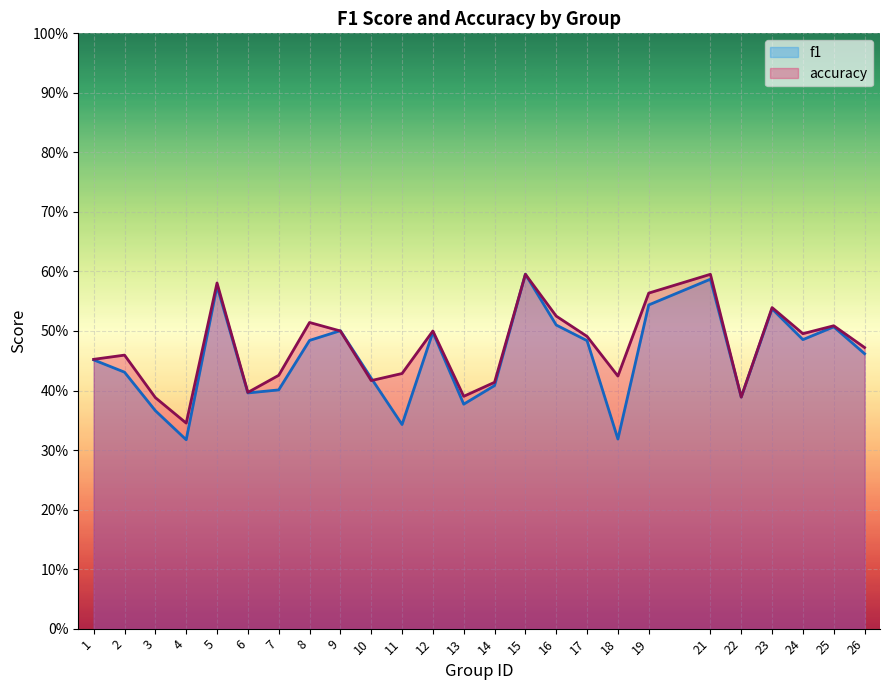

At which label is accuracy closest to 0?

4